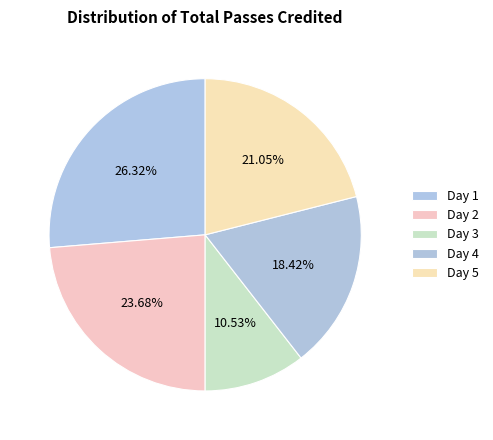

True or false: Day 4 accounts for 12% of the total.

False